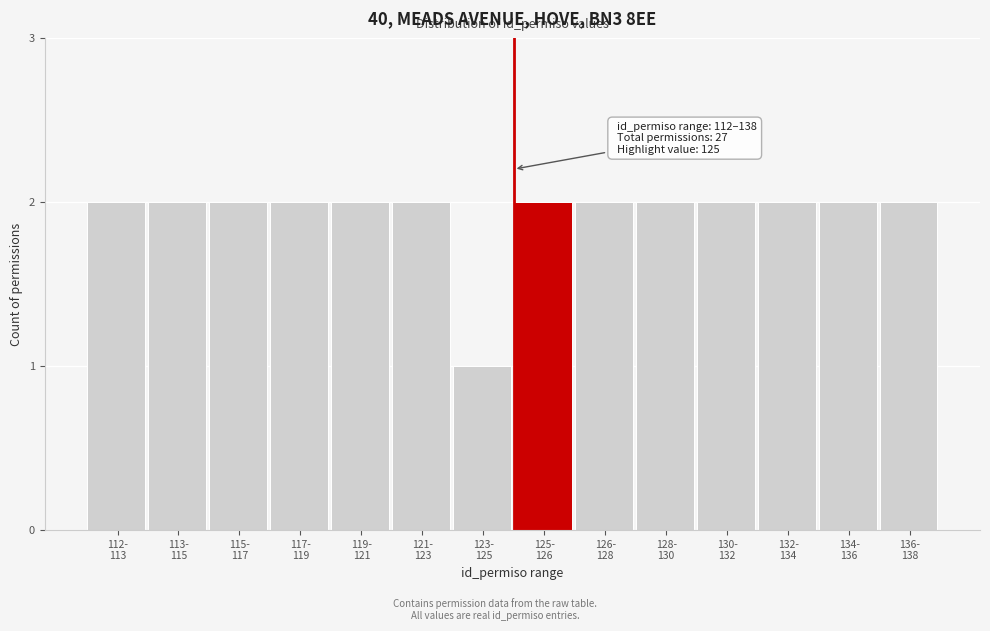

Reading right to left, what are all the values shown in this chart?

2	2	2	2	2	2	2	1	2	2	2	2	2	2